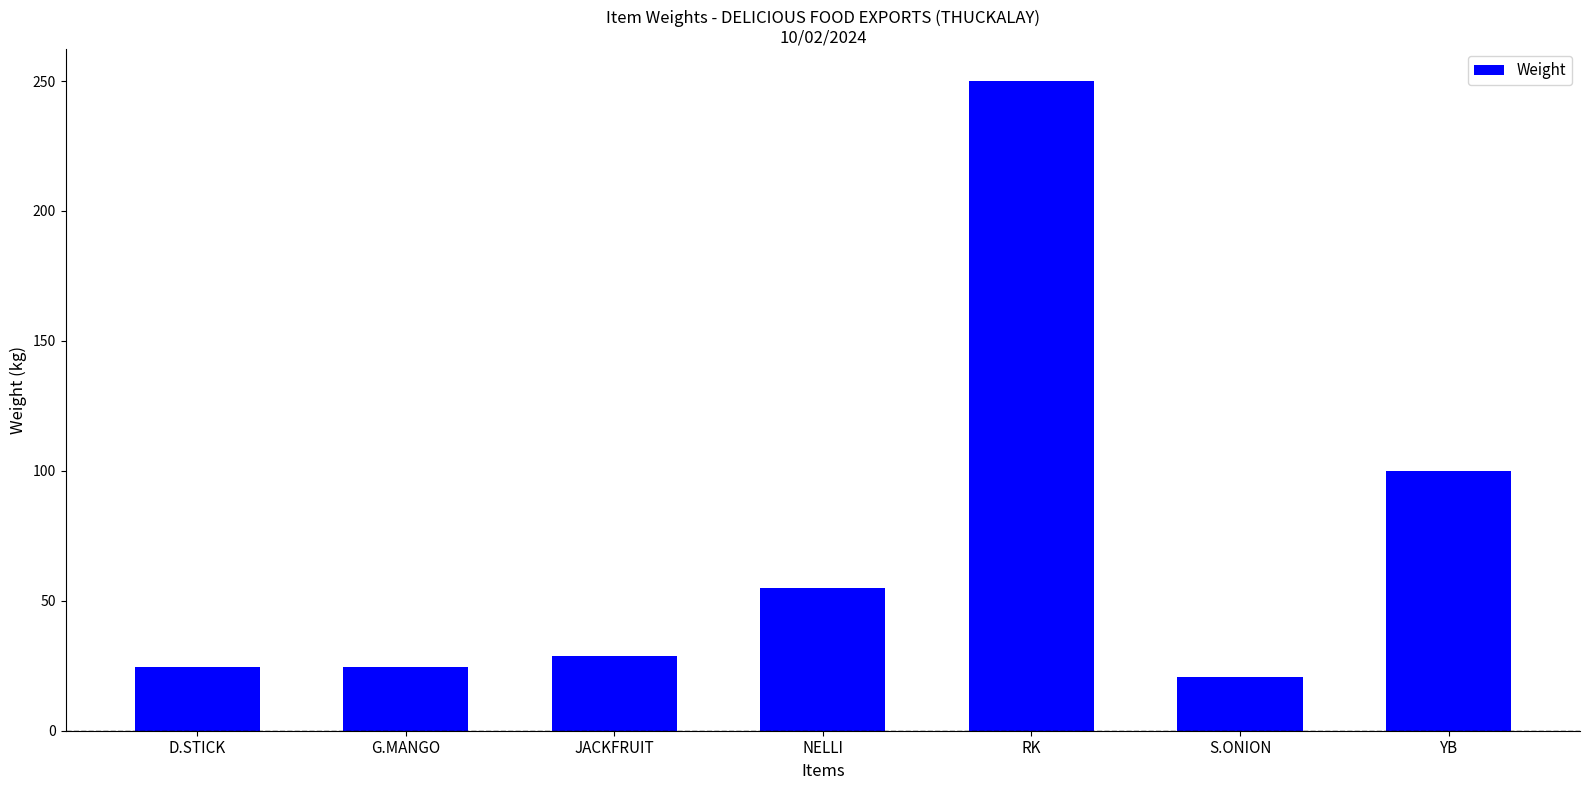

The value at G.MANGO is 9.9. True or false?

False